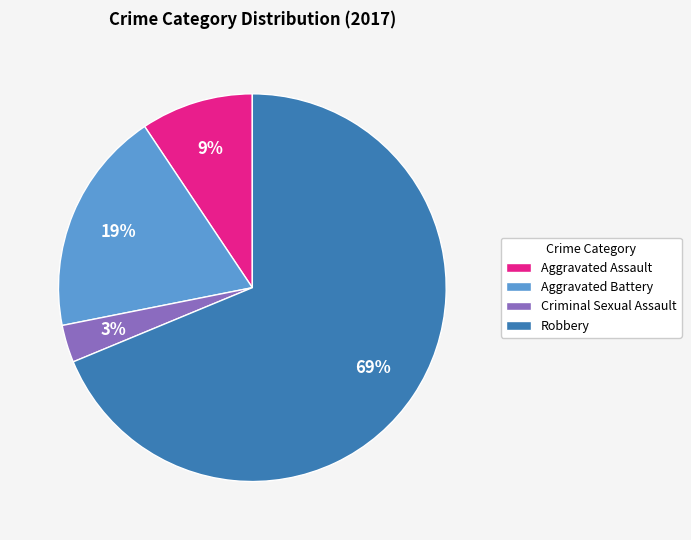

Is the sum of Aggravated Assault and Robbery greater than half?

Yes